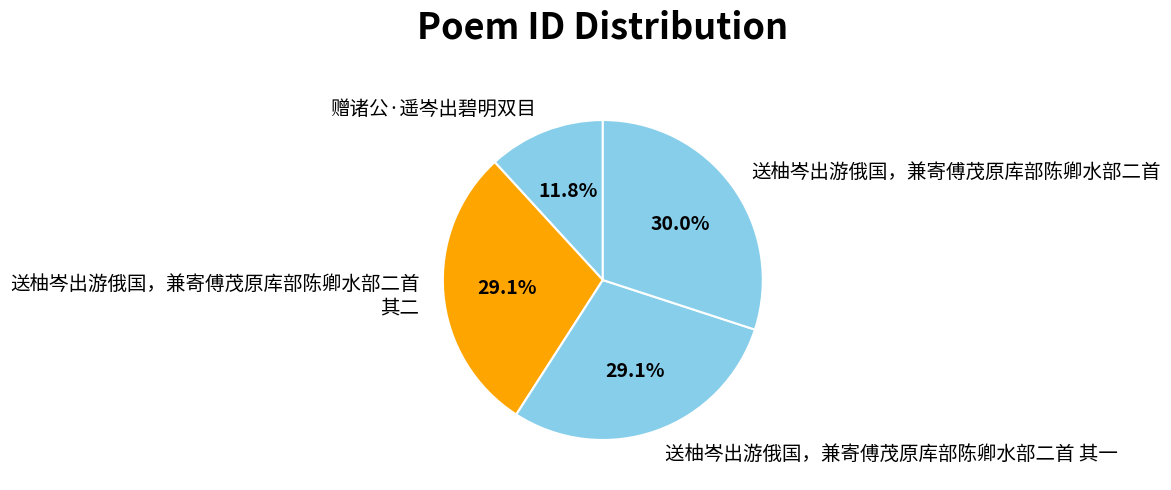

Do 送柚岑出游俄国，兼寄傅茂原库部陈卿水部二首 and 赠诸公·遥岑出碧明双目 together represent more than half of the pie?

No